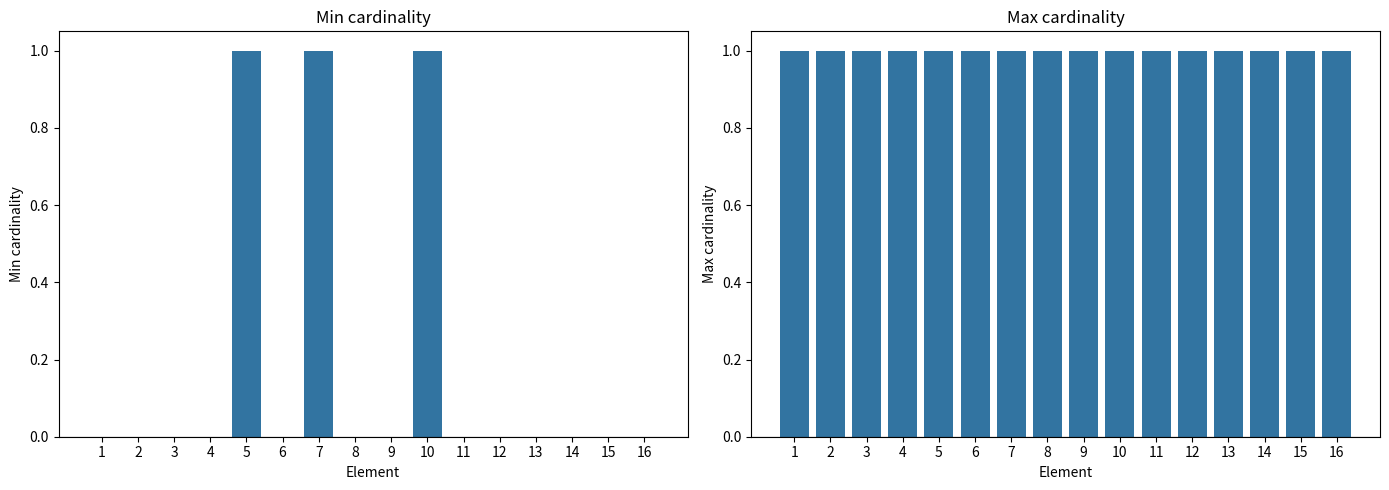

Is it true that Max cardinality equals 2 at 2?

False